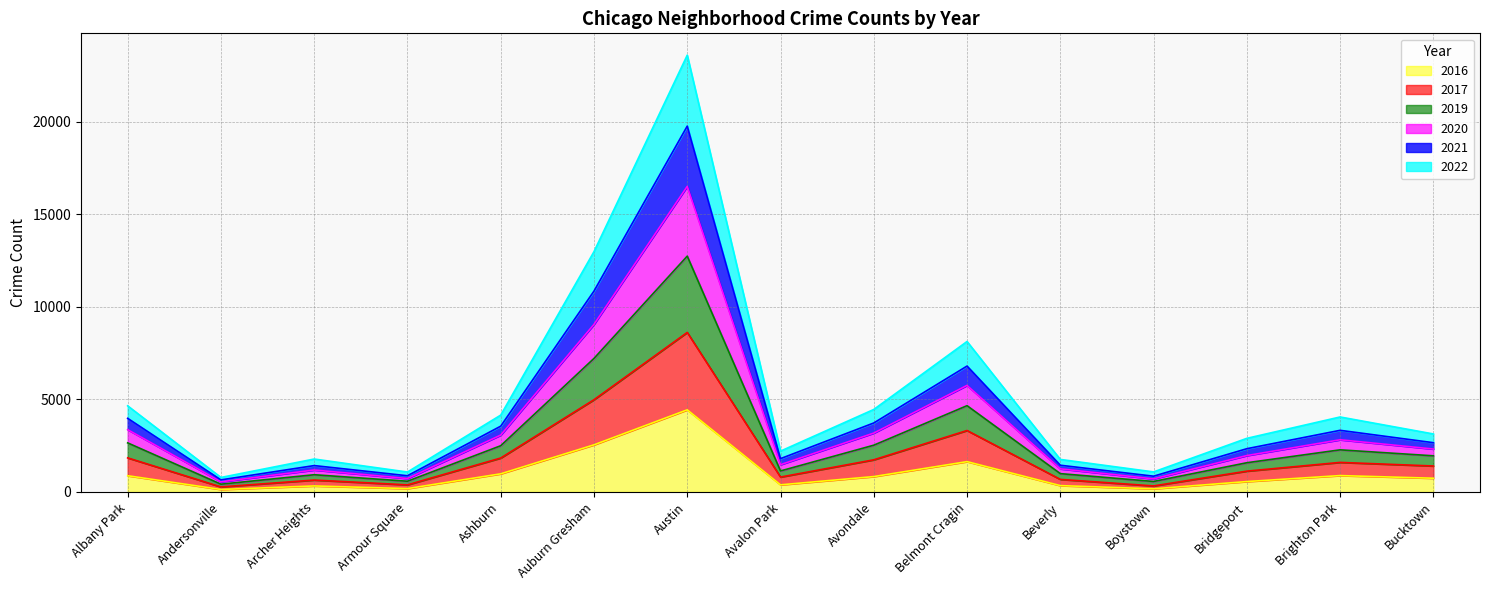

Is it true that 2021 equals 1327 at Avalon Park?

False